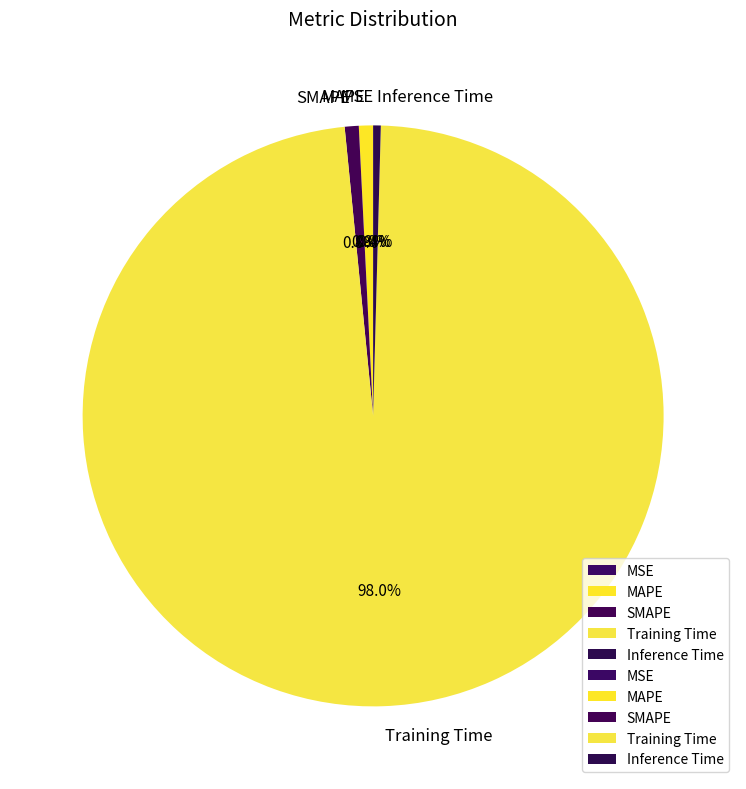

What is the largest slice in the pie chart?

Training Time